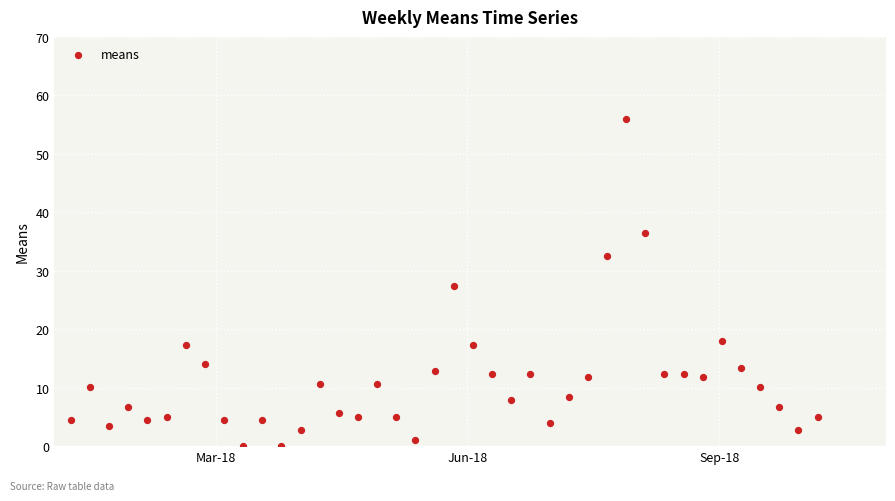

What is the range of X values (max minus min)?

273.0